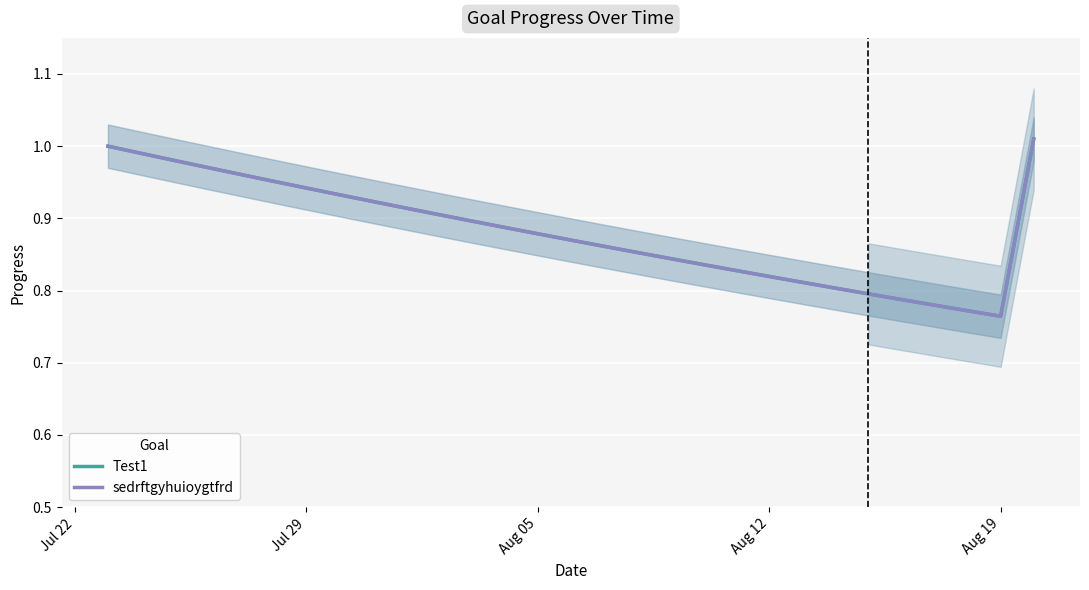

Which series has the largest range (max minus min)?

Test1